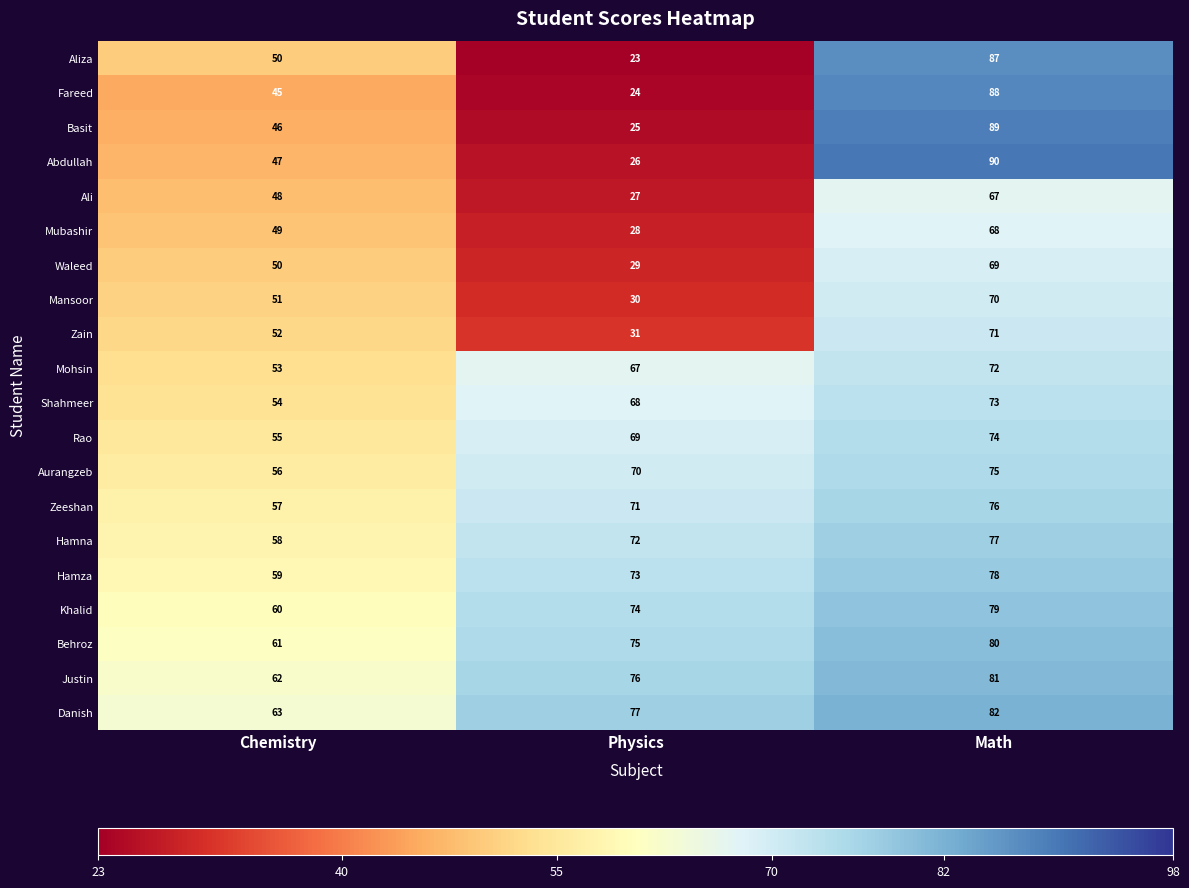

What is the spread (max minus min) of values at Physics?

54